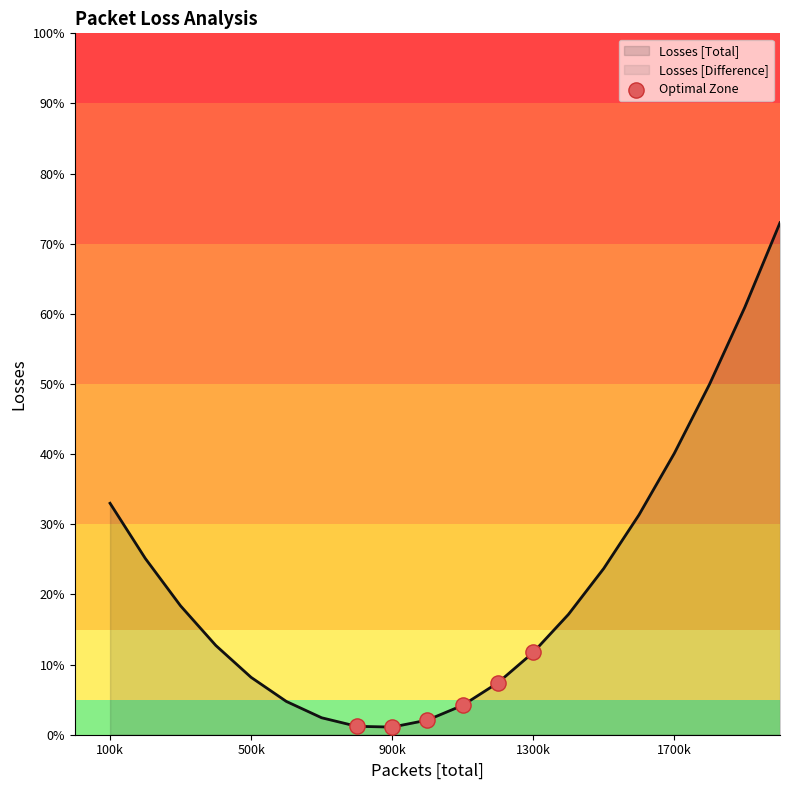

Is it true that Losses [Total] equals 10.1 at 100k?

False